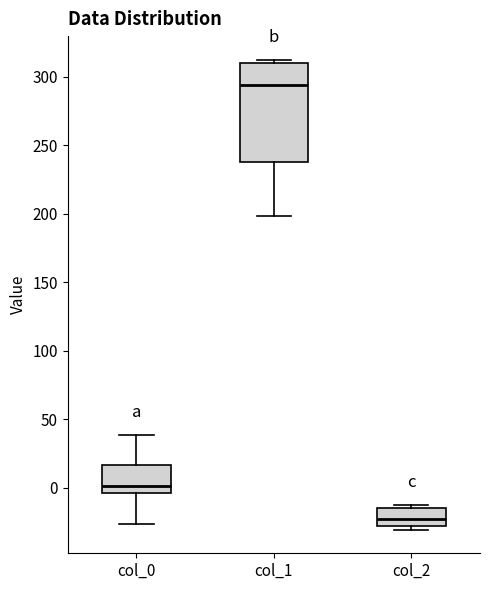

Comparing the boxes themselves (not the whiskers), which one is the tallest?

col_1